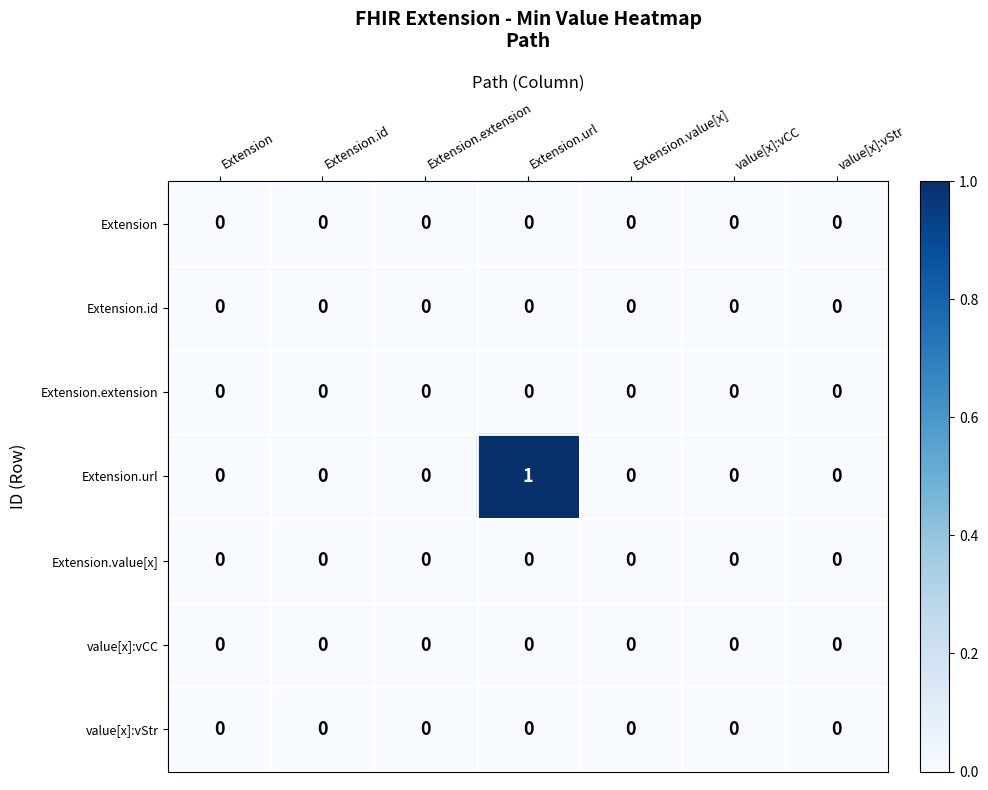

At which category is the sum across all series the highest?

Extension.url